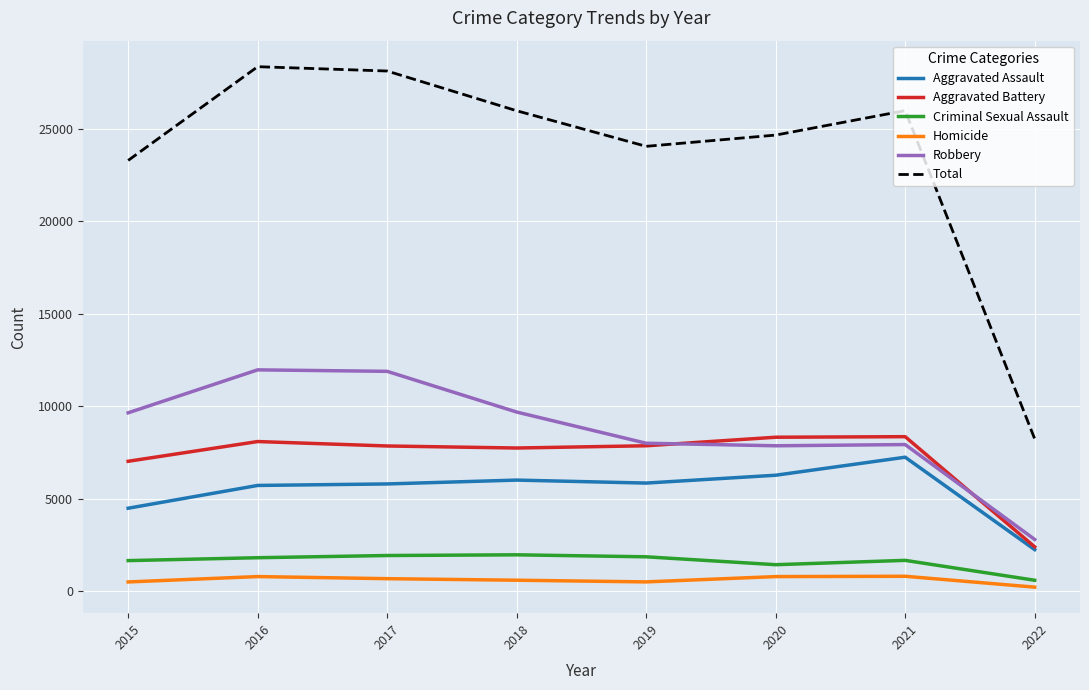

What is the difference between the second highest and second lowest values in the Total series?

4833